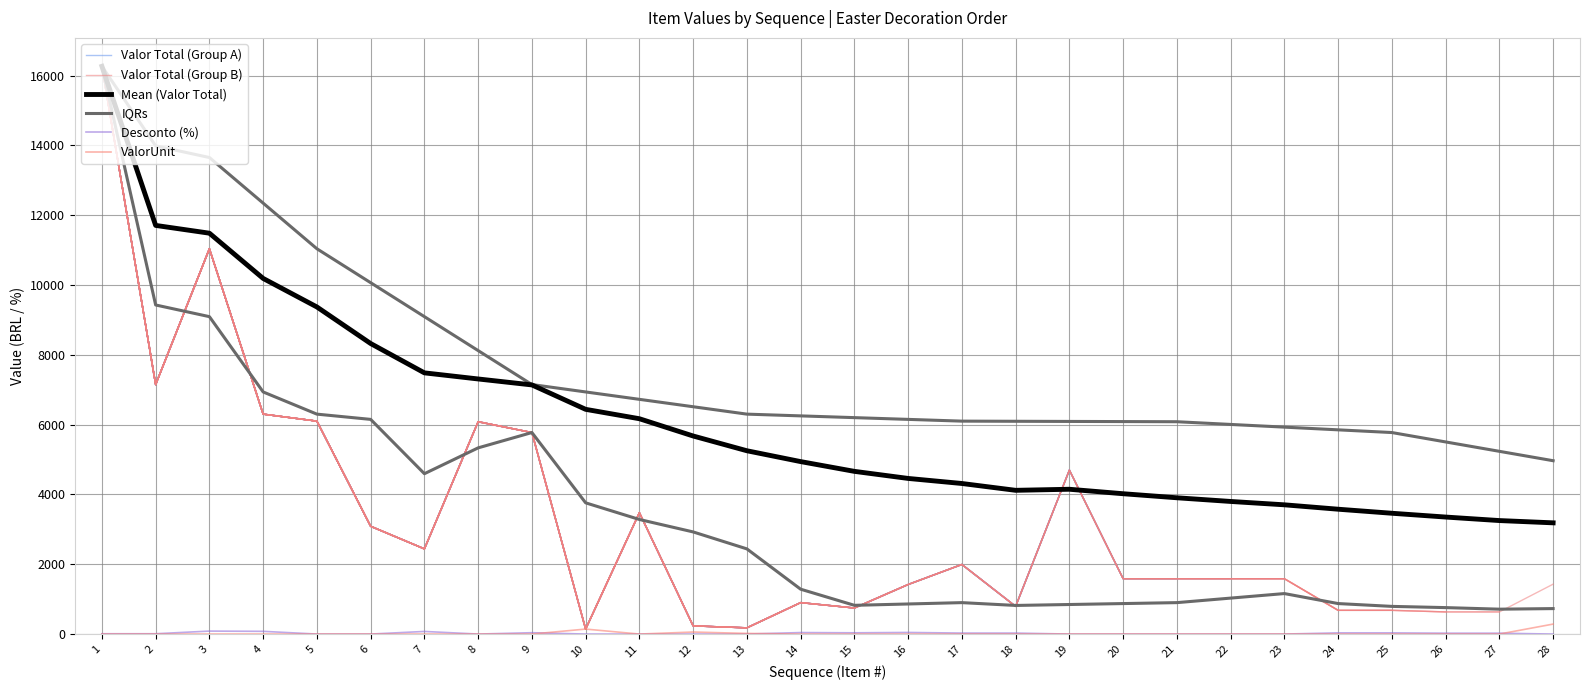

What is the sum of all ValorUnit values?

505.4